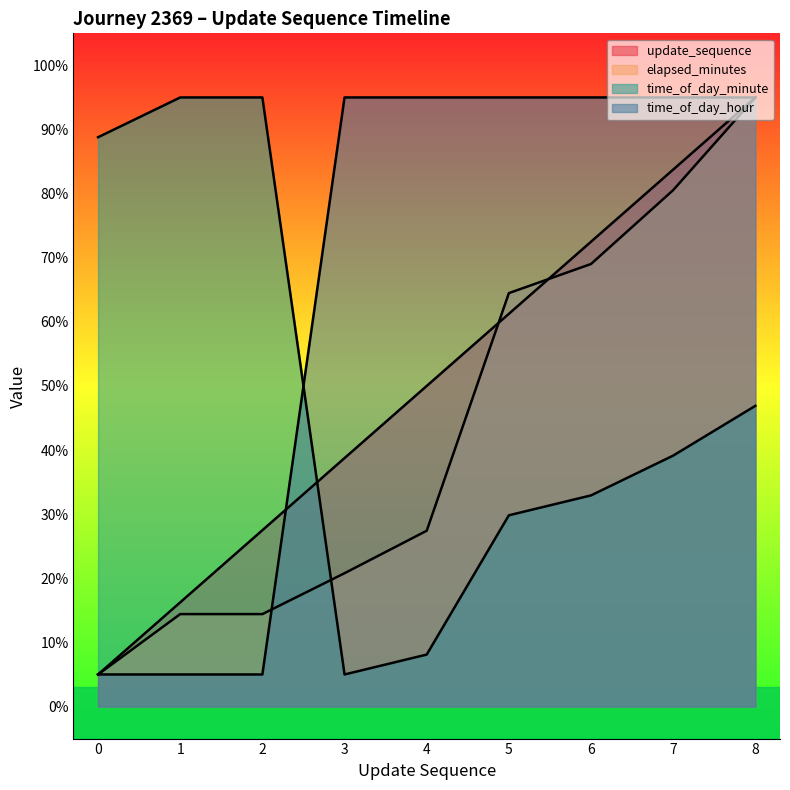

Where does the elapsed_minutes series first go above 27?

4